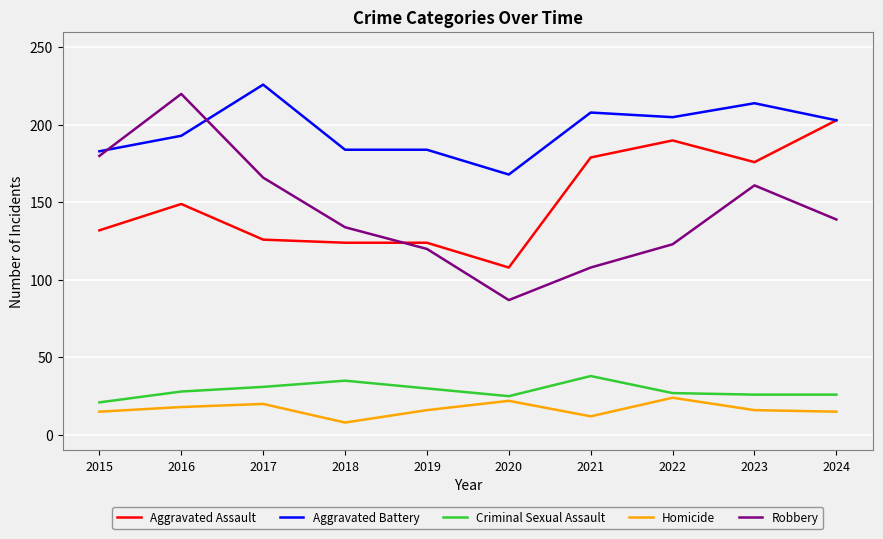

What is the difference between the highest and lowest values at 2021?

196